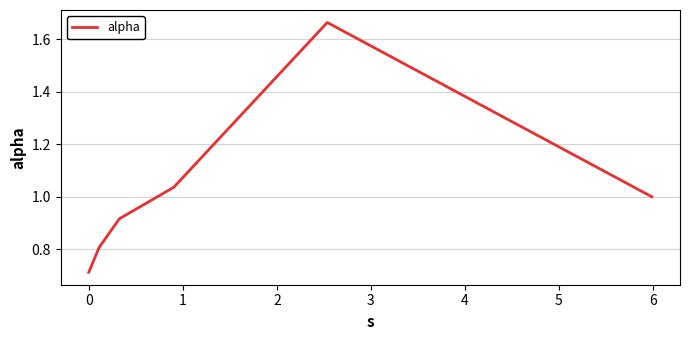

True or false: there are more than 2 points higher than both neighbors.

False